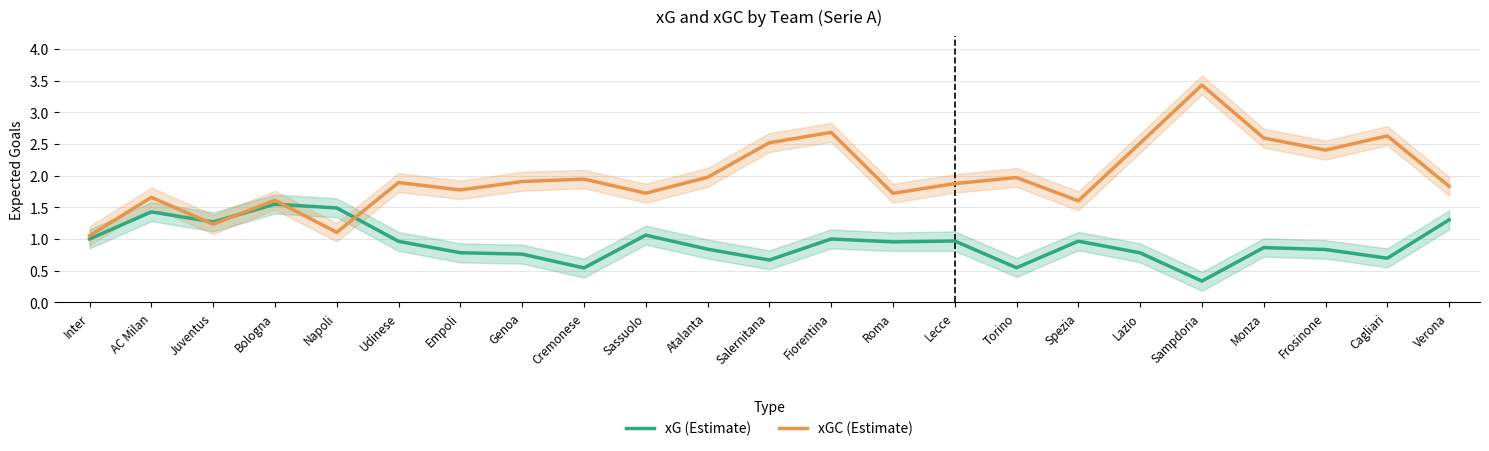

Between which two adjacent categories do xGC (Estimate) and xG (Estimate) first intersect?

AC Milan and Juventus